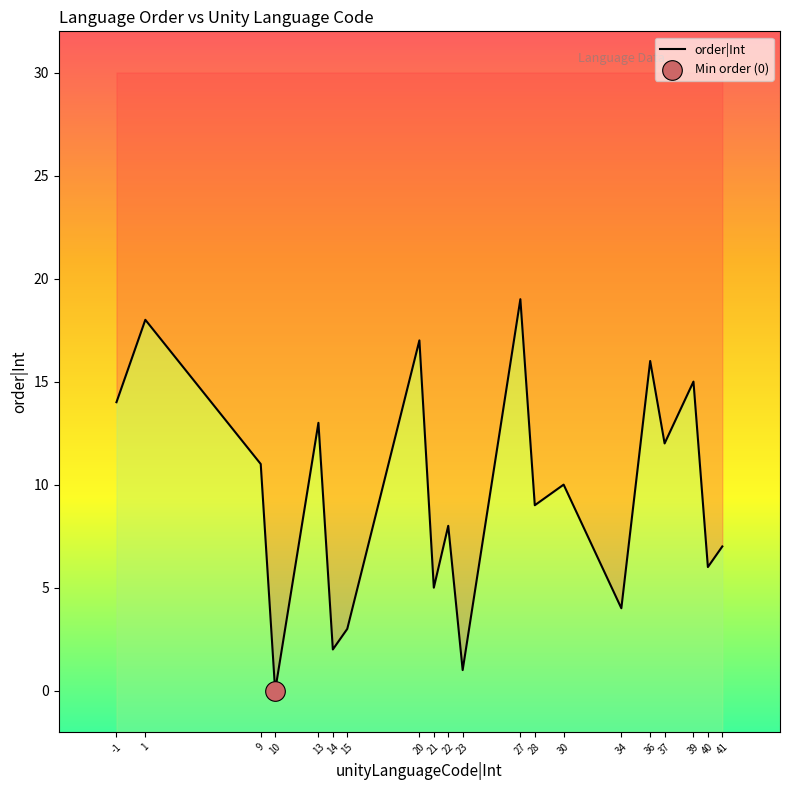

What is the change in value from -1 to 28?

-5